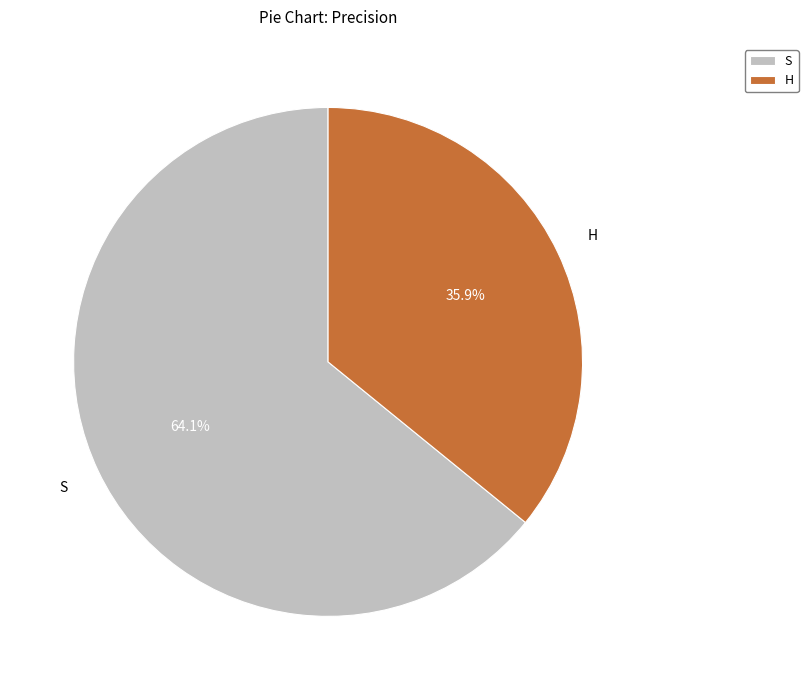

Which slice is the largest?

S